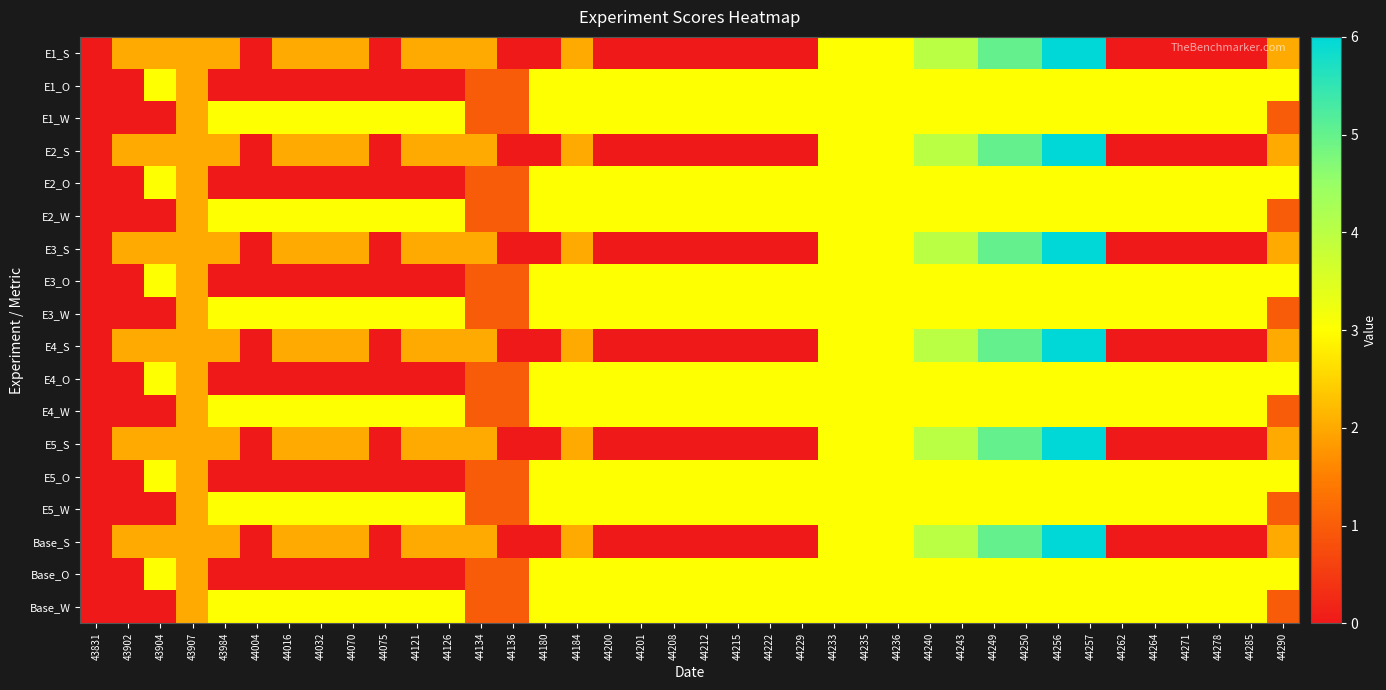

At how many categories does at least one series exceed 4?

4